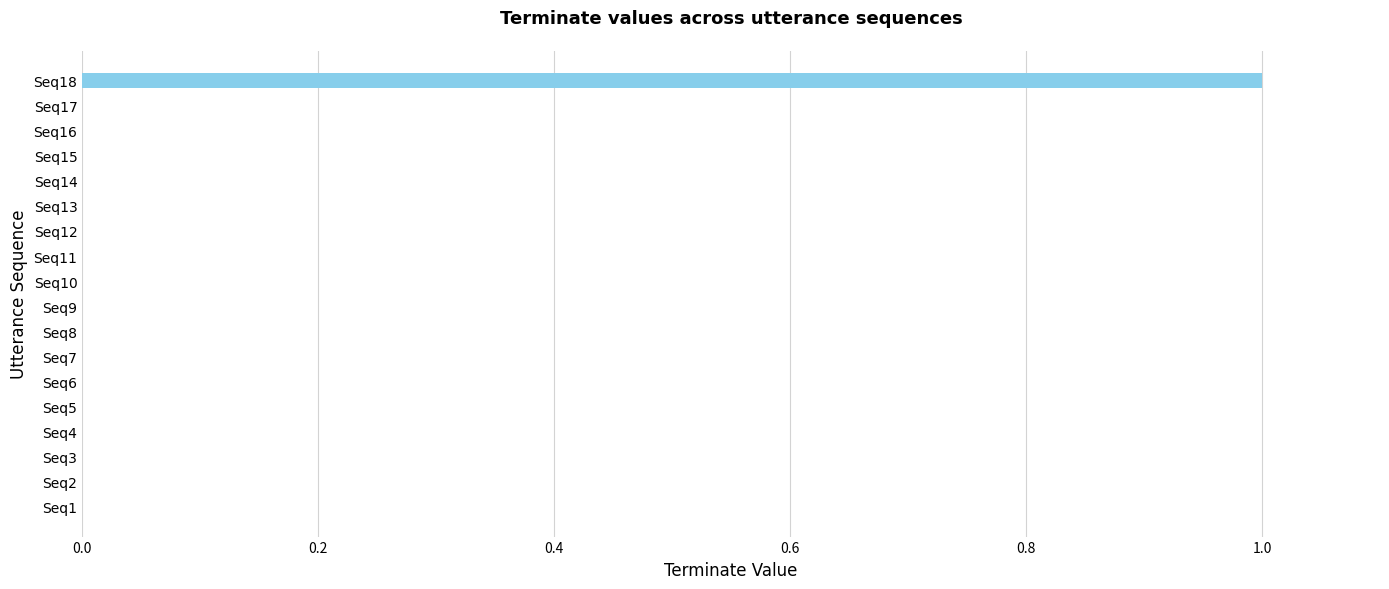

Which label corresponds to the largest value in the chart?

Seq18